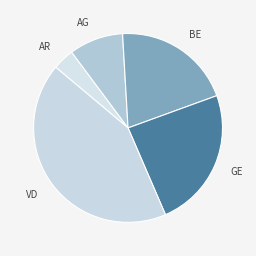

Does BE account for over 50% of the chart?

No